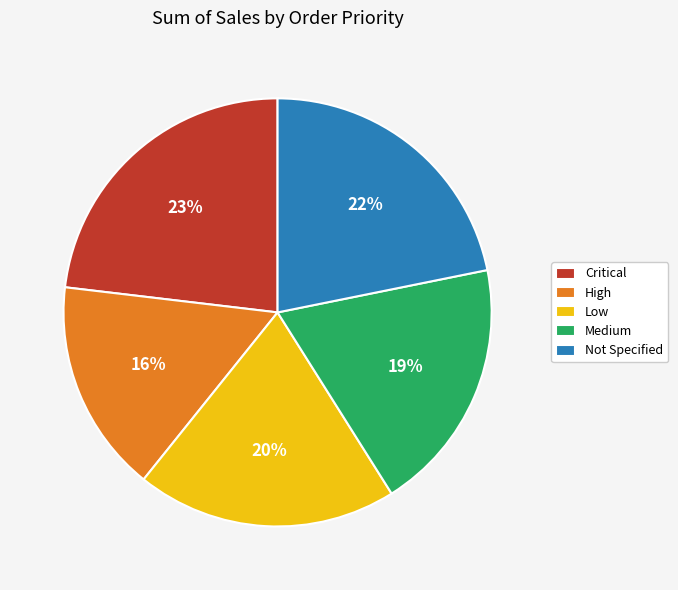

How many segments does this pie chart have?

5